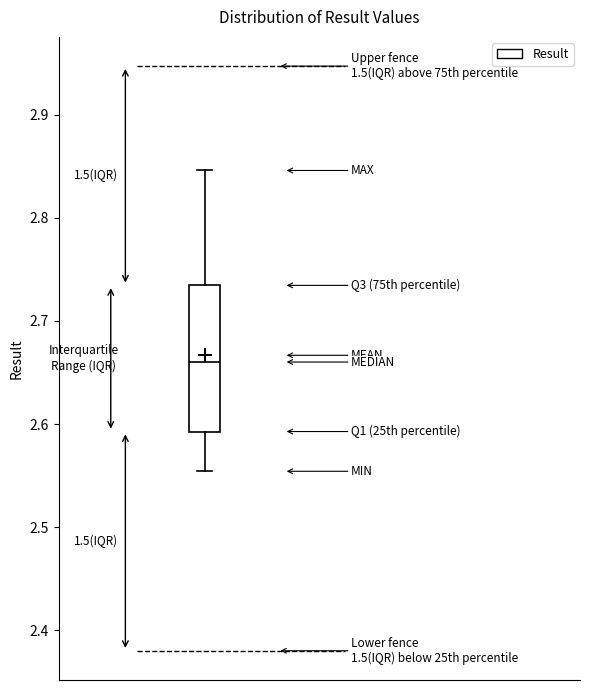

Where does the lower whisker of the box end on the y-axis? The values are not printed on the chart, so give them approximately, as read against the axis.

2.55